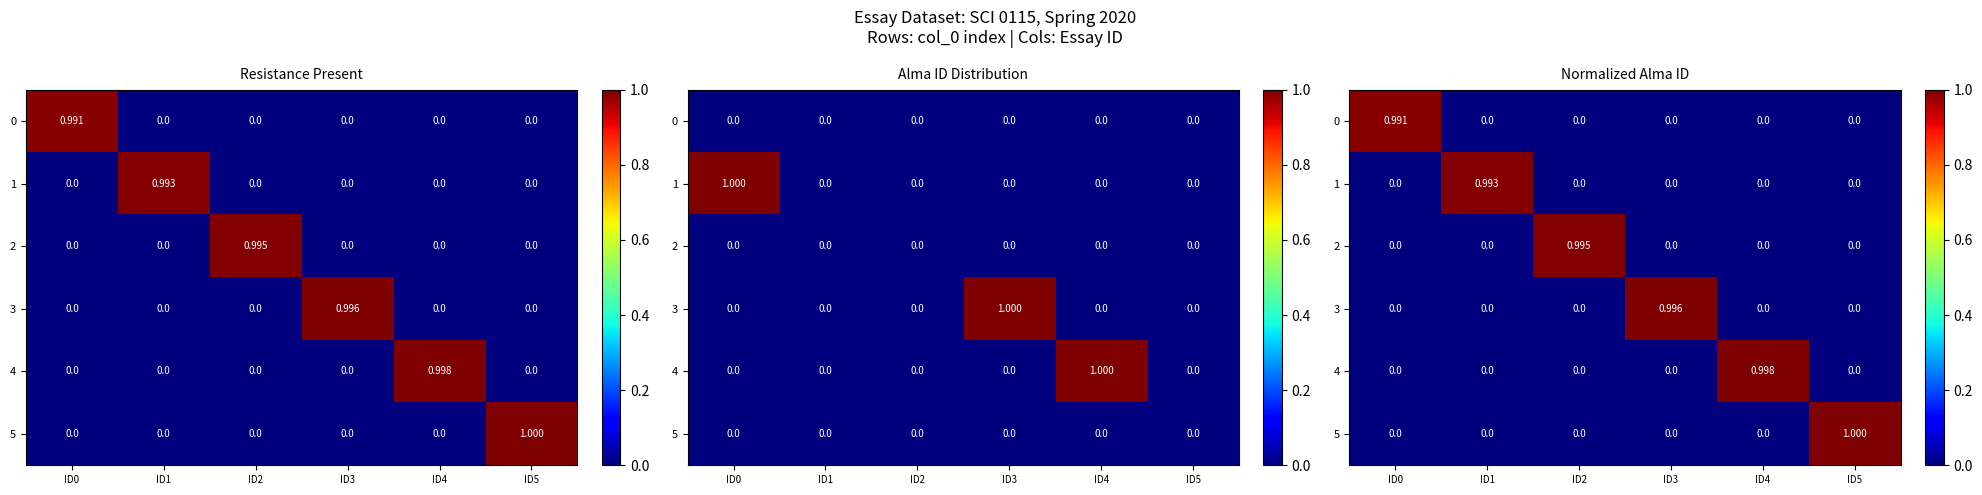

What is the sum of all 5 values?

1.0